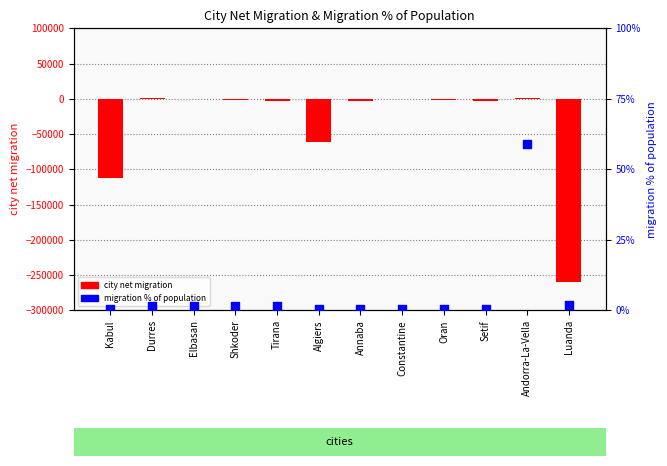

At which category is the sum across all series the highest?

Durres